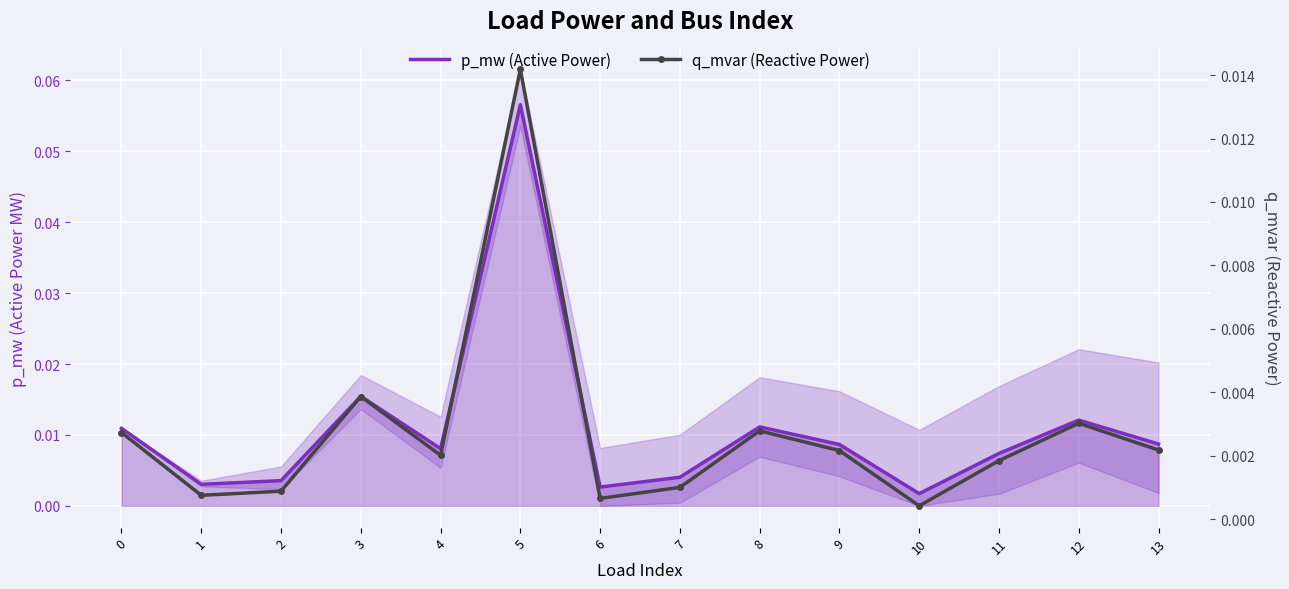

What are all the series names shown in the legend?

p_mw (Active Power), q_mvar (Reactive Power)